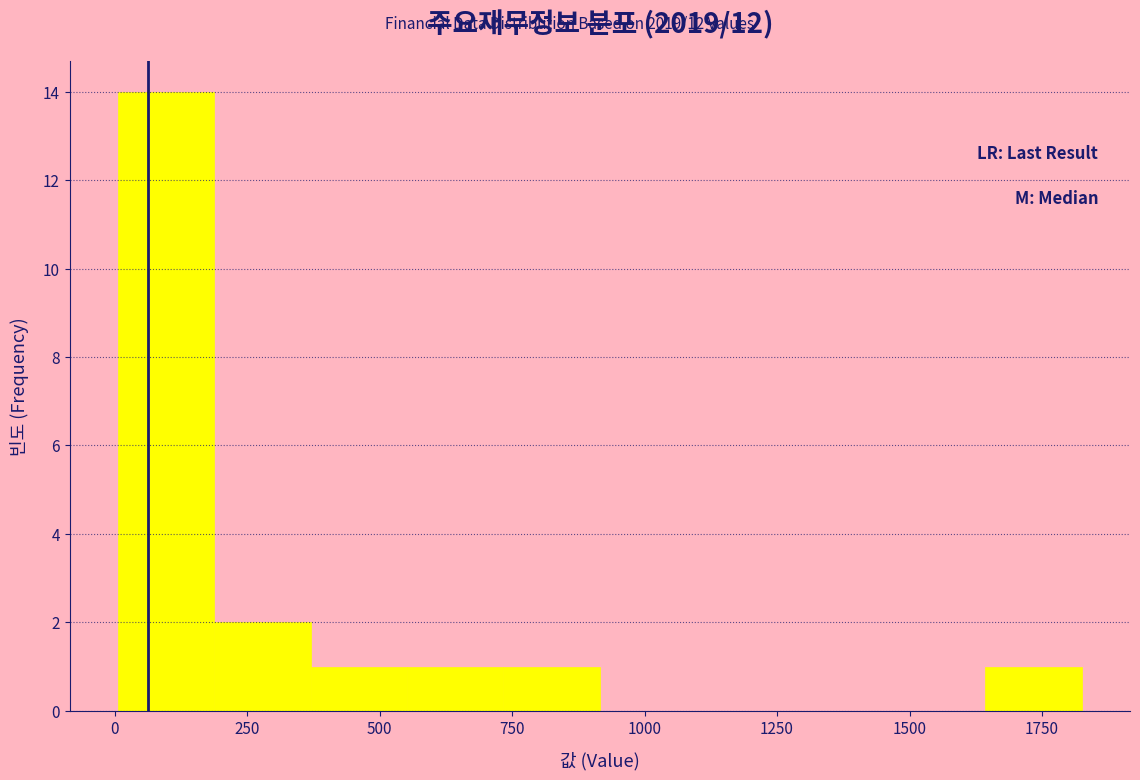

Around what value on the x-axis is the tallest bar? Give the approximate position of its centre, as read against the axis.

100